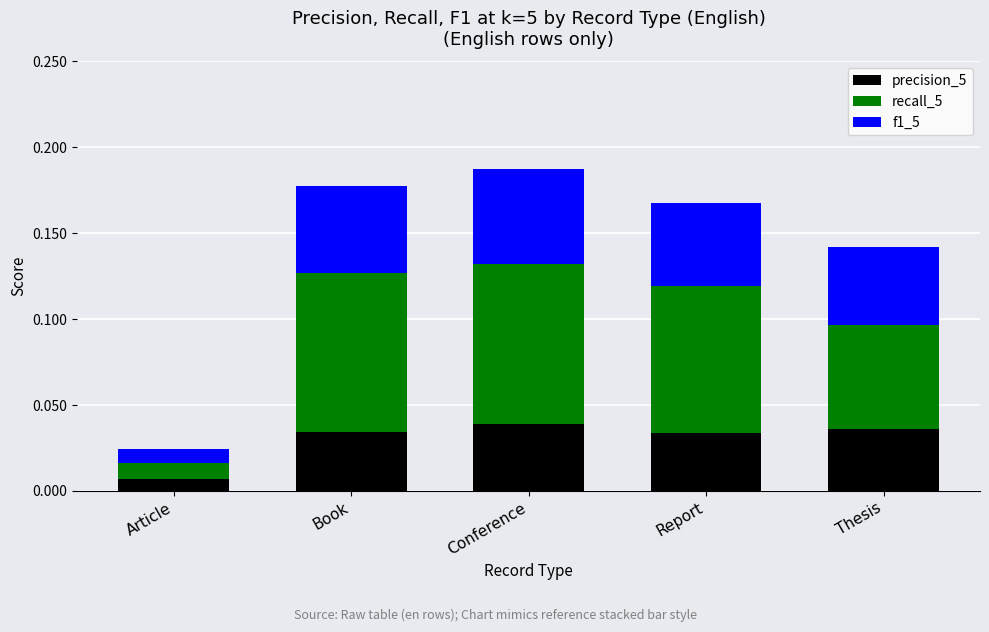

Which category has the lowest value in the precision_5 series?

Article